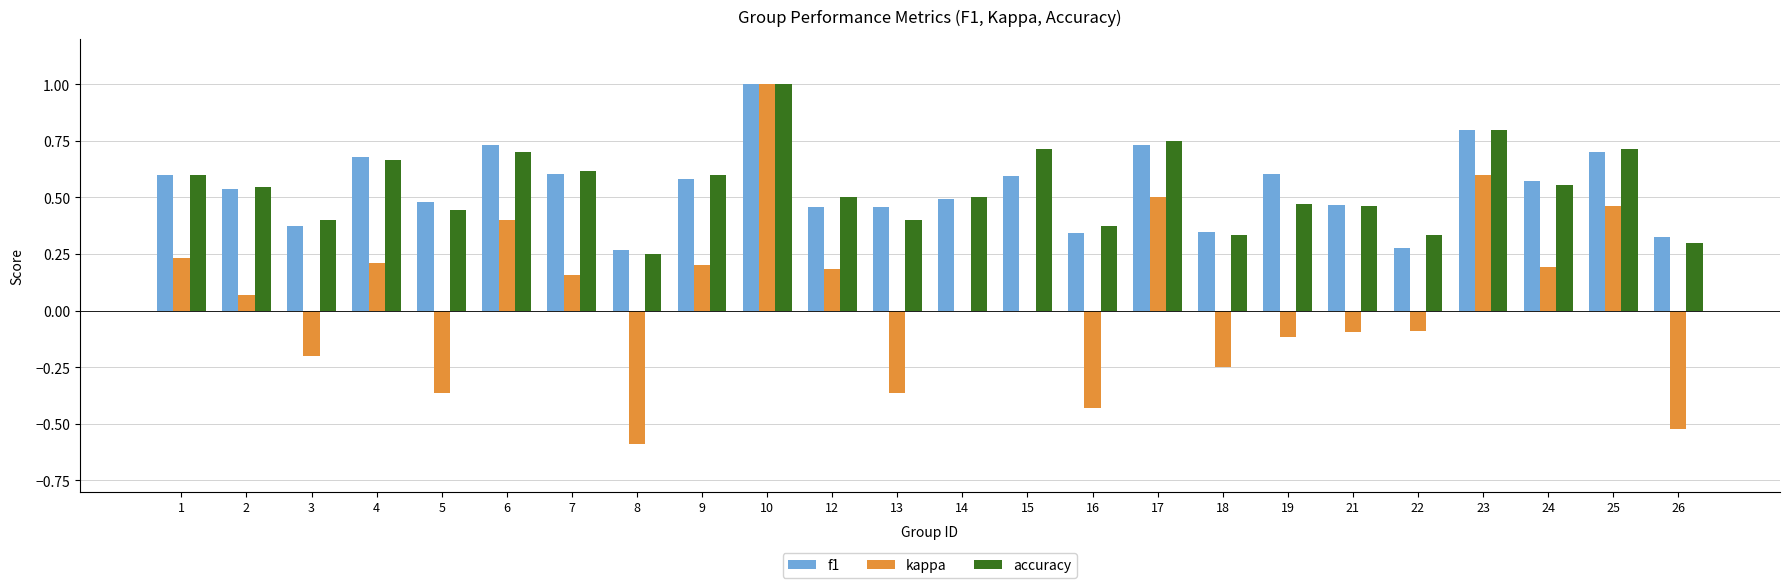

What is the sum of the f1 values at 1 and 6?

1.3